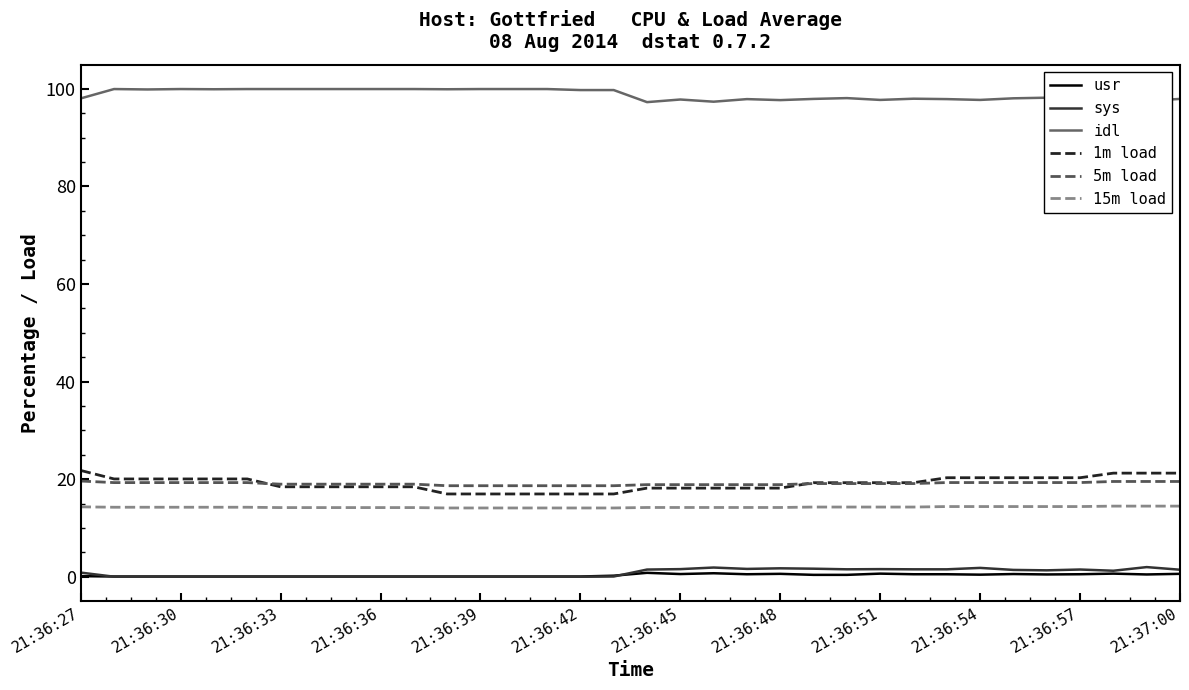

What are all the series names shown in the legend?

usr, sys, idl, 1m load, 5m load, 15m load